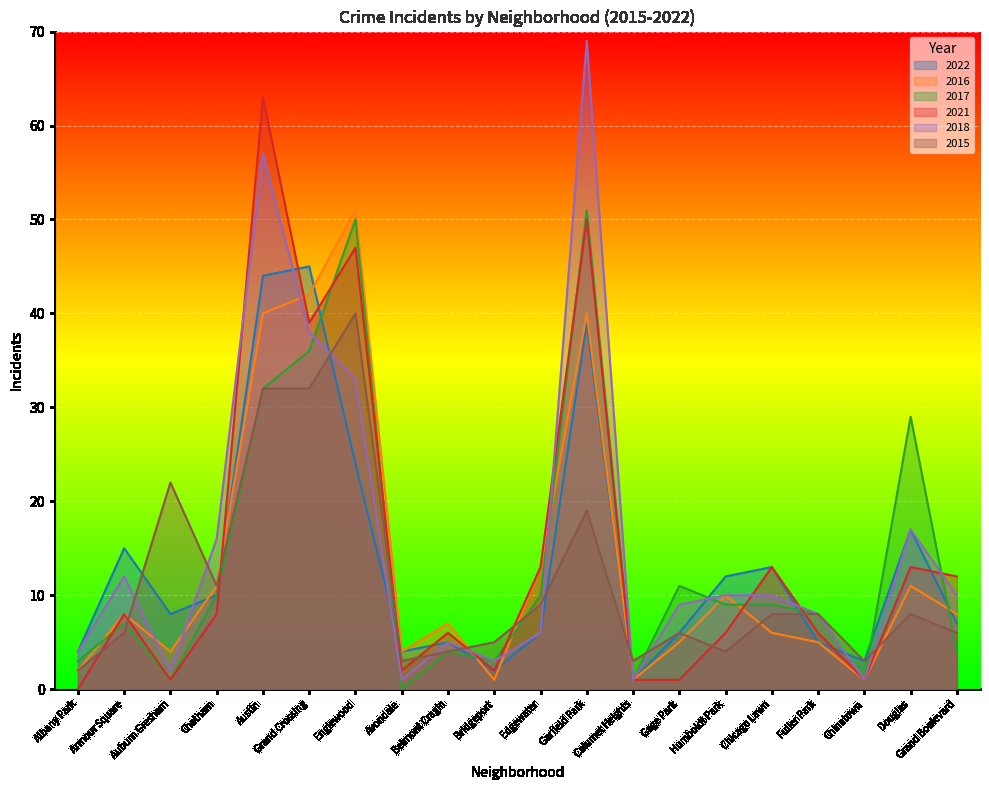

The 2022 series shows 69 at Austin. True or false?

False